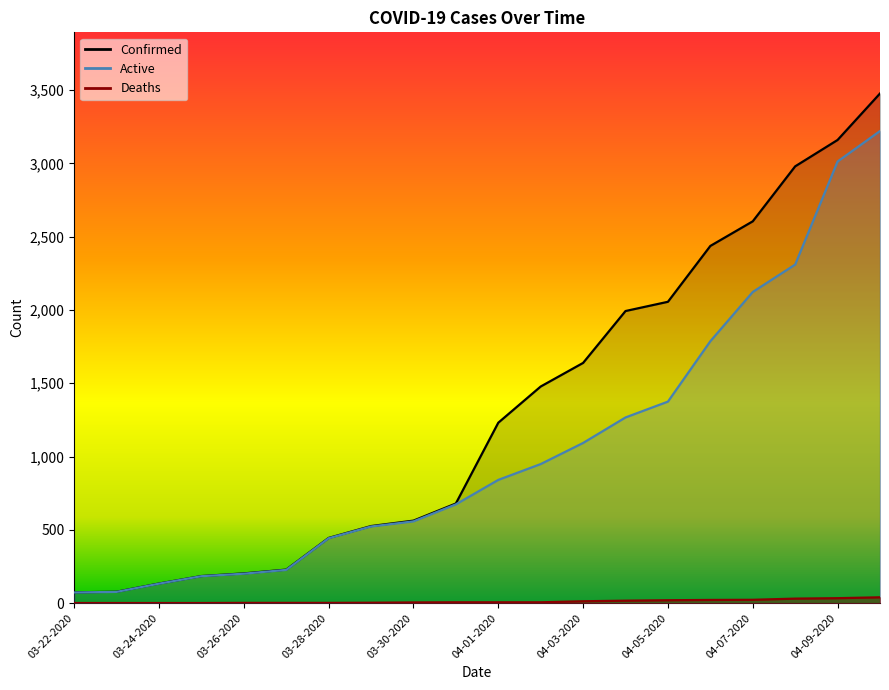

Does the chart display data point markers on the line(s)?

No